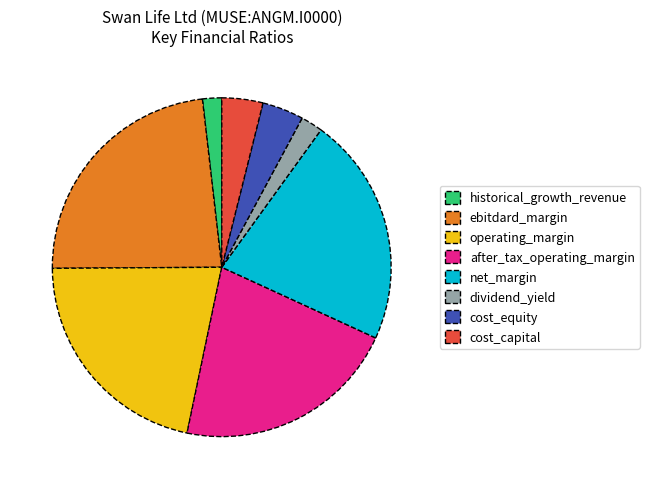

Does historical_growth_revenue account for over 50% of the chart?

No